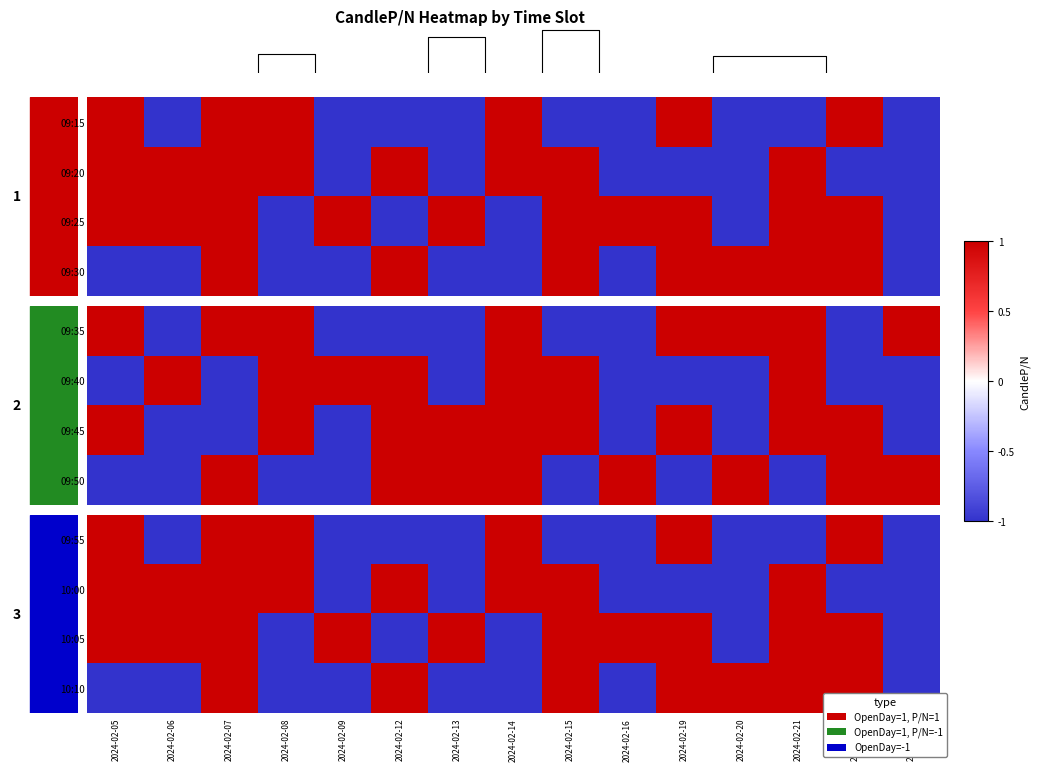

Which has a higher value, 2024-02-21 or 2024-02-15?

2024-02-21